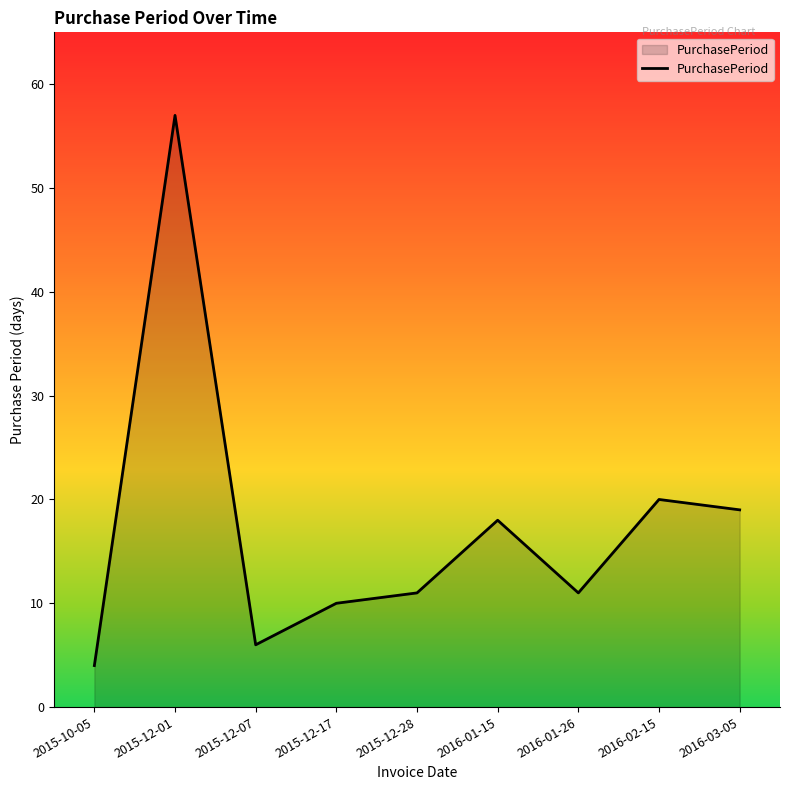

Approximately how many times larger is the value at 2015-10-05 compared to 2015-12-17?

0.4